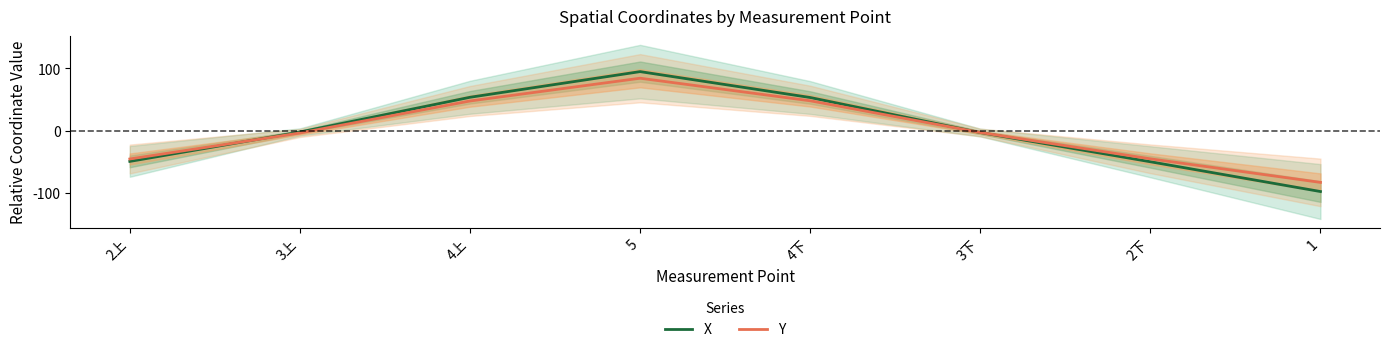

Where is X nearest to the value -1?

3上